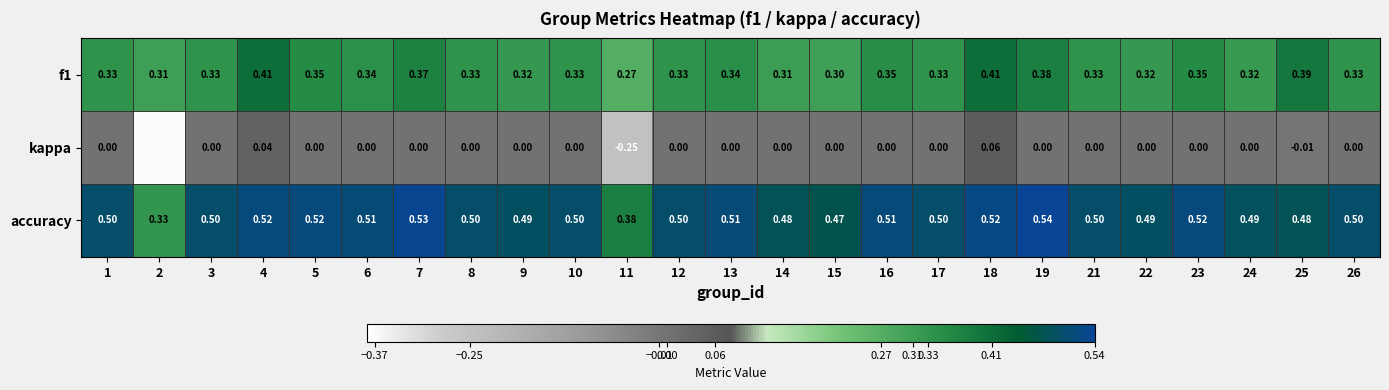

Which series has the largest range (max minus min)?

kappa